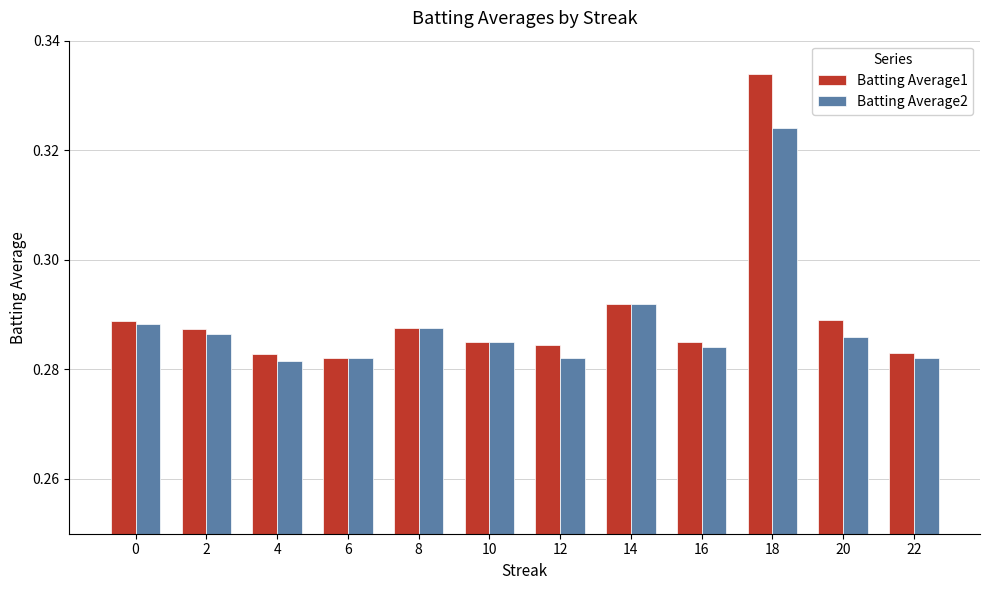

What are all the series names shown in the legend?

Batting Average1, Batting Average2